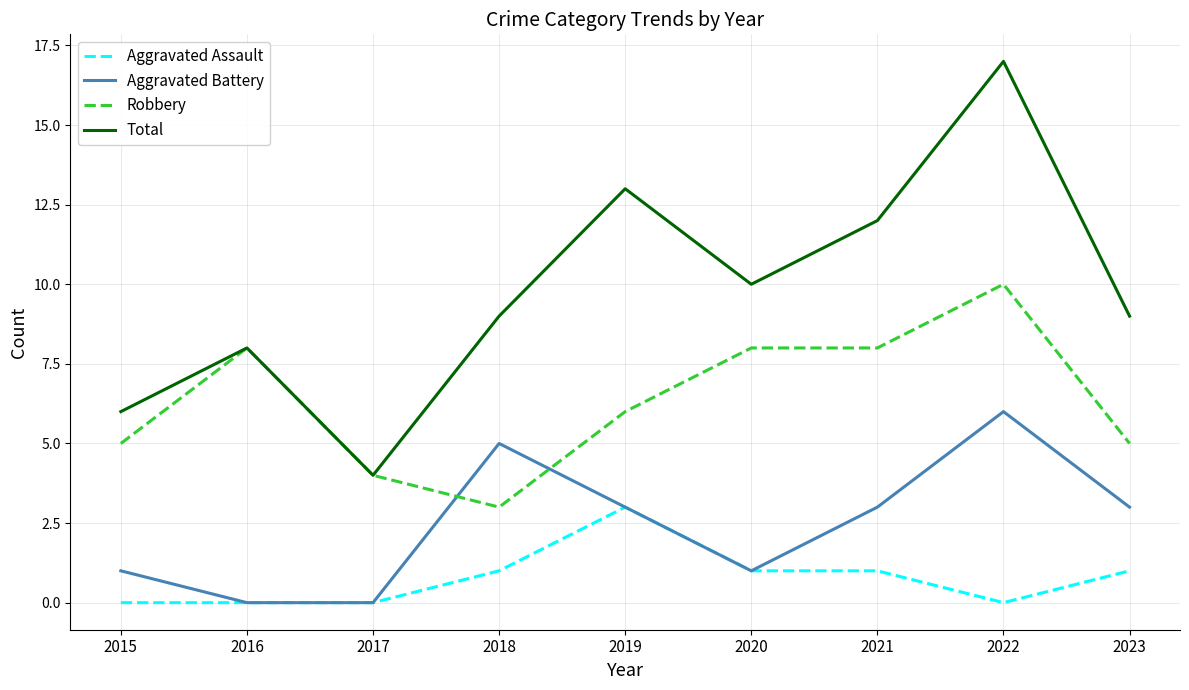

Is it true that Aggravated Assault equals 0 at 2017?

True